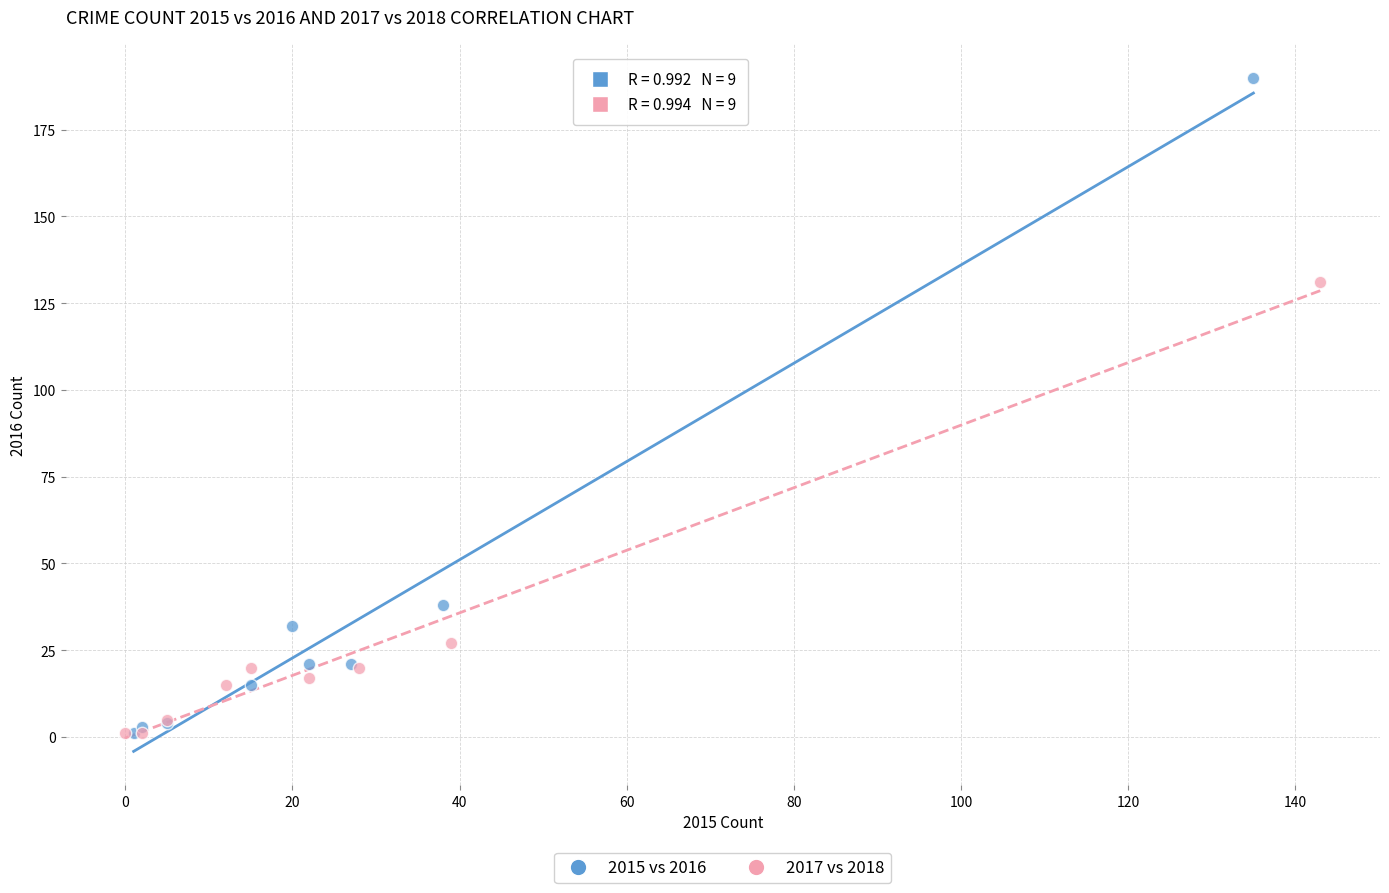

What are all the series names shown in the legend?

2015 vs 2016, 2017 vs 2018